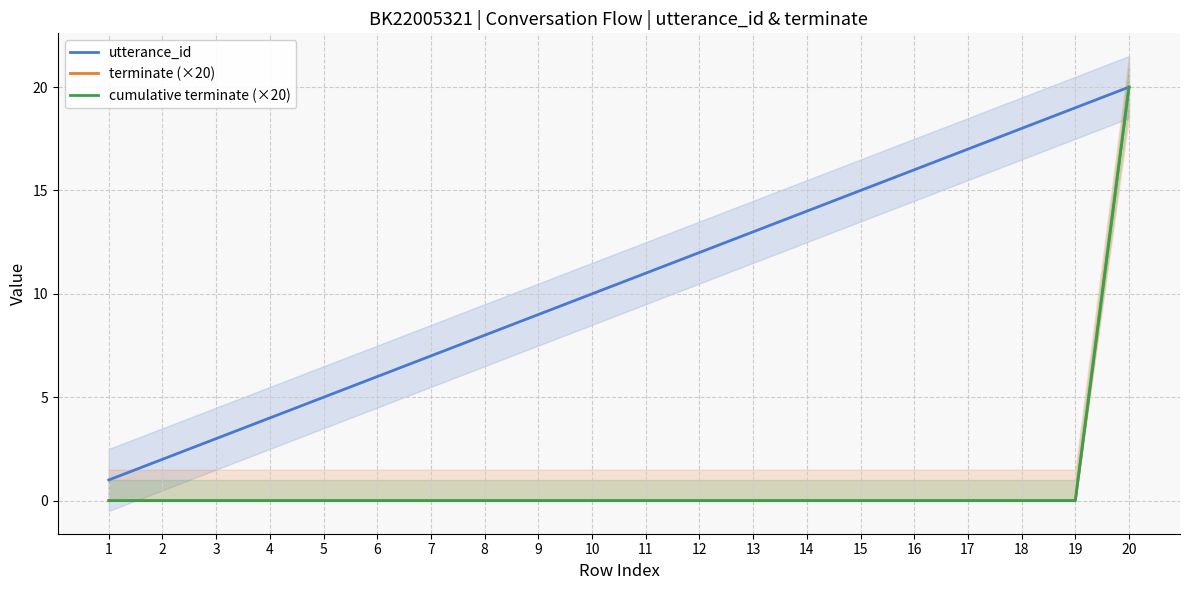

True or false: cumulative terminate (×20) and terminate (×20) cross at least once.

False